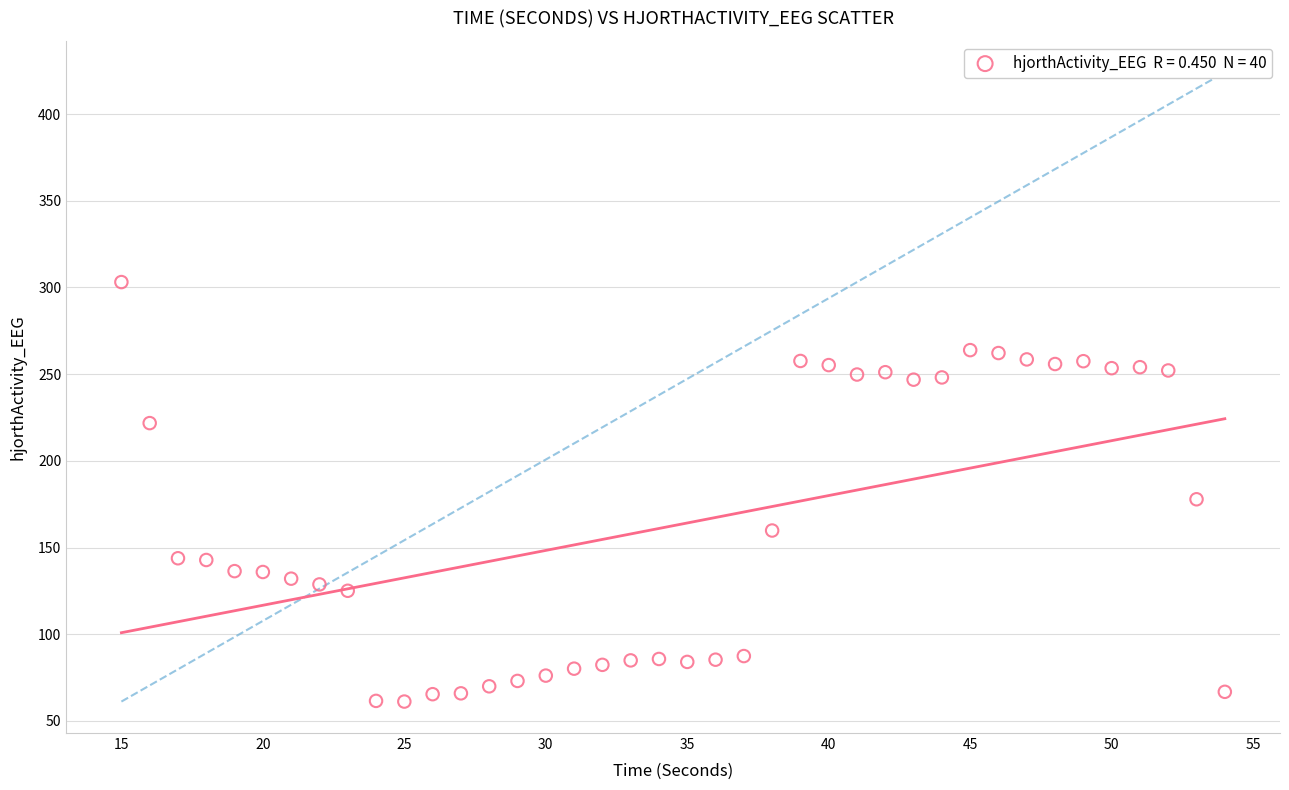

What Y value in the scatter plot is closest to 182?

177.8